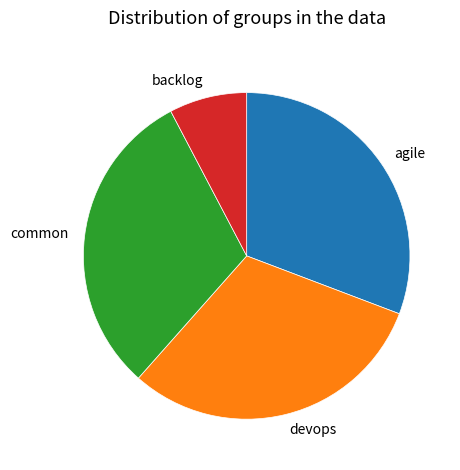

How many slices are in this pie chart?

4